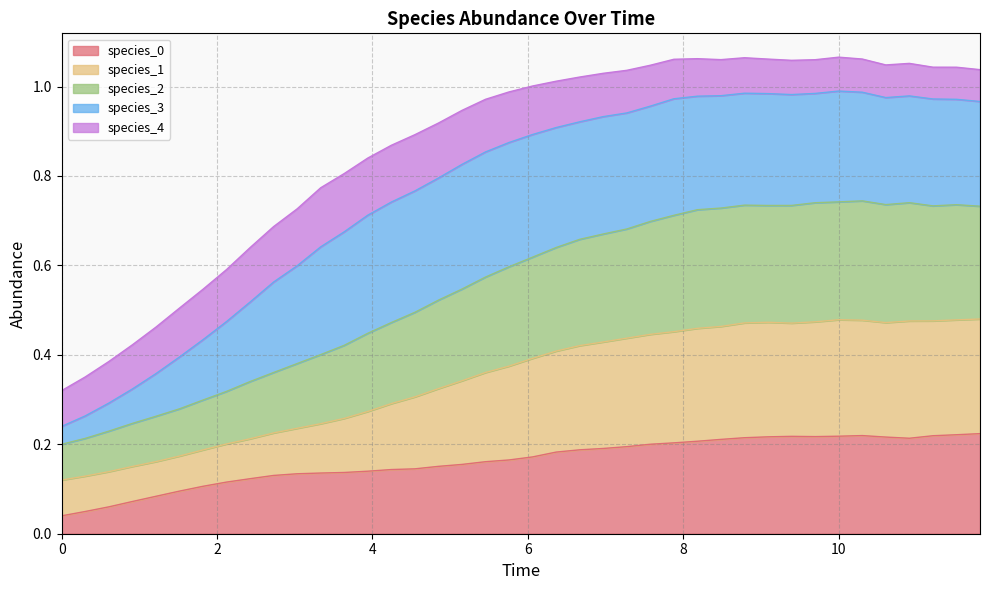

True or false: species_0 and species_1 cross at least once.

False